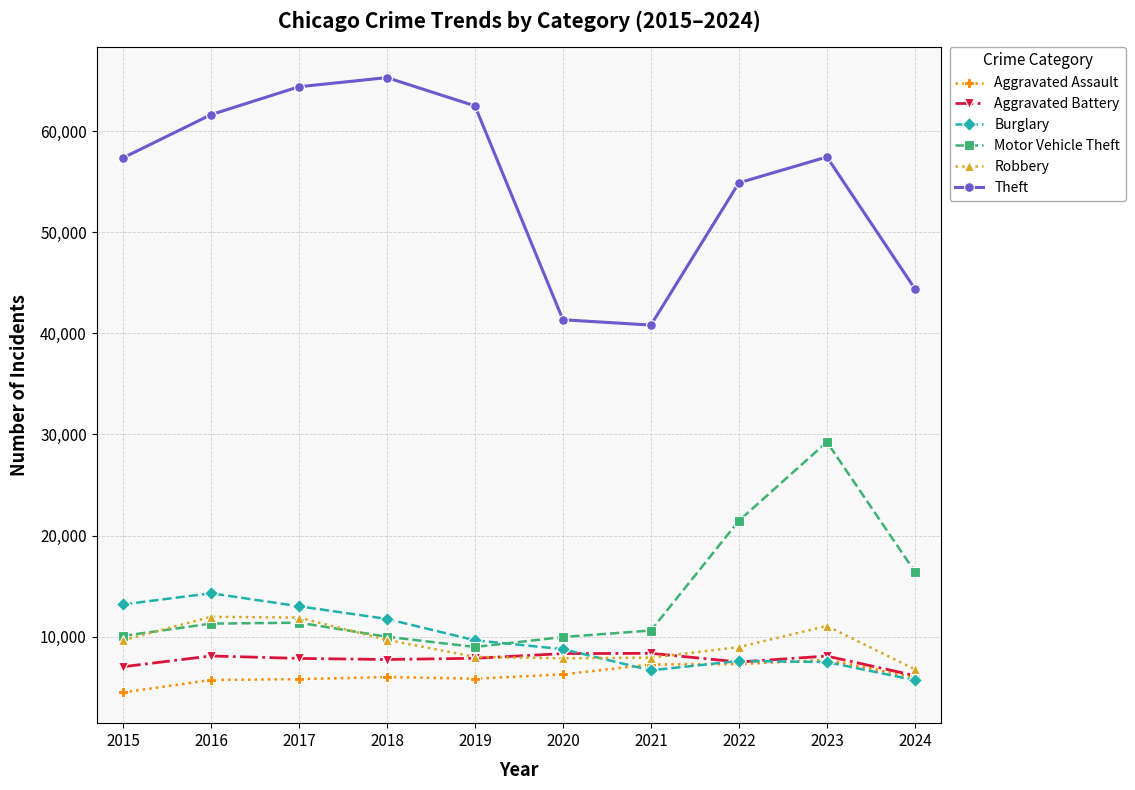

True or false: Motor Vehicle Theft and Aggravated Assault intersect in this chart.

False